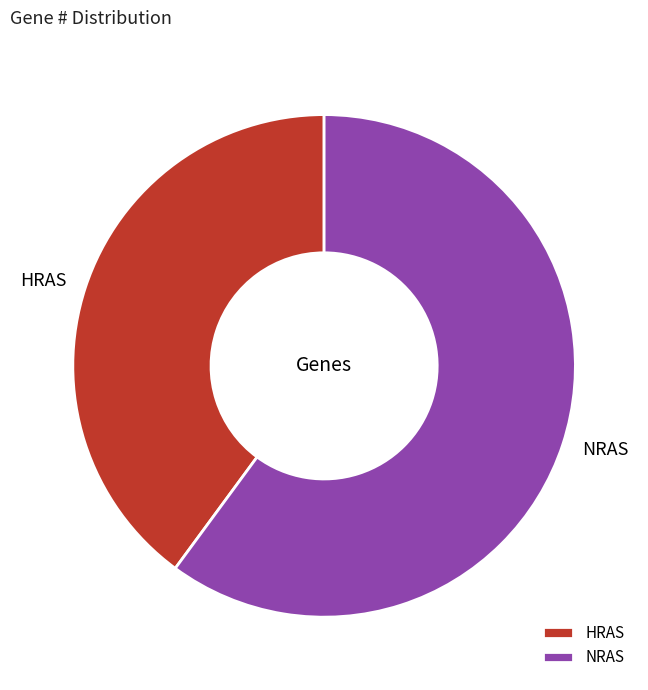

Between NRAS and HRAS, which is larger?

NRAS